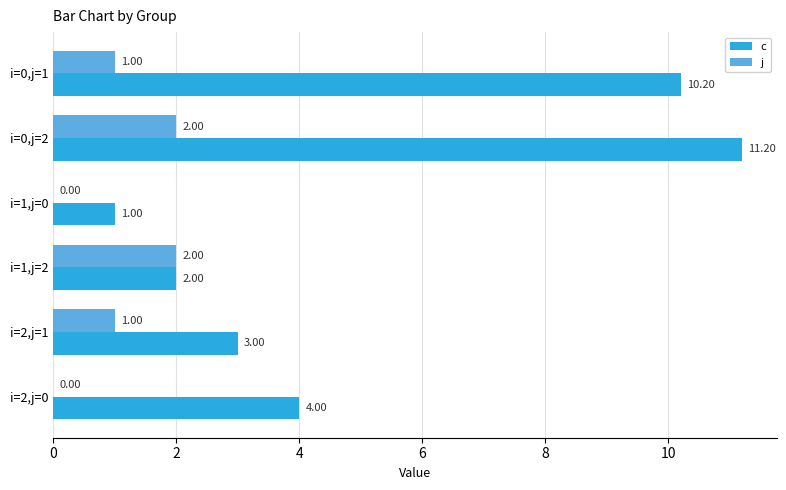

Which category has the highest value in the c series?

i=0,j=2